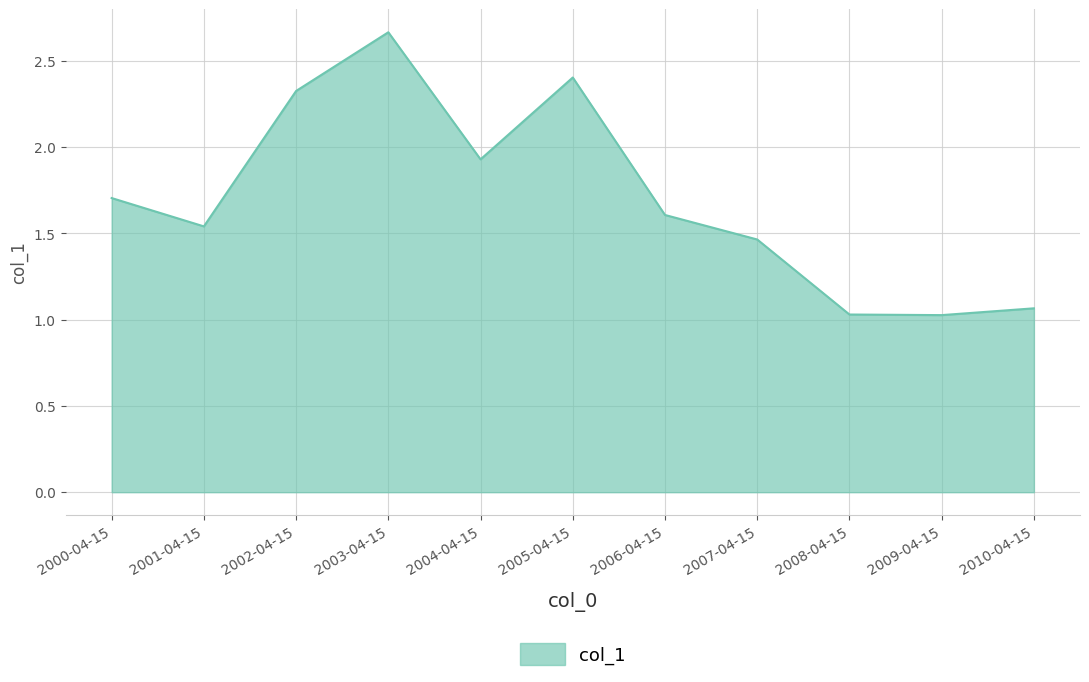

At which category does the chart reach its peak across all series?

2003-04-15